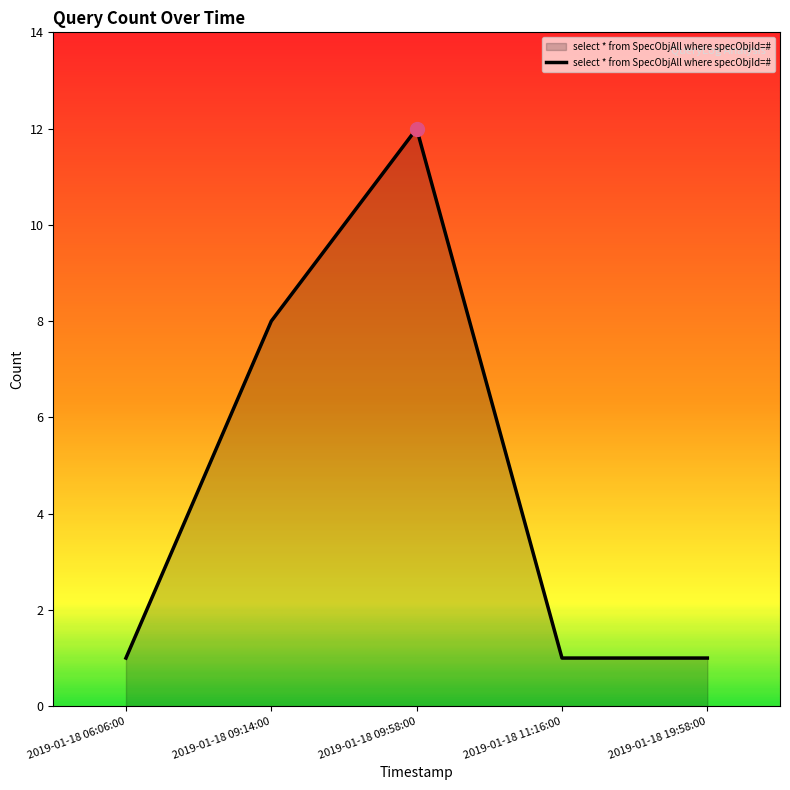

Approximately how many times larger is the value at 2019-01-18 09:14:00 compared to 2019-01-18 06:06:00?

8.0